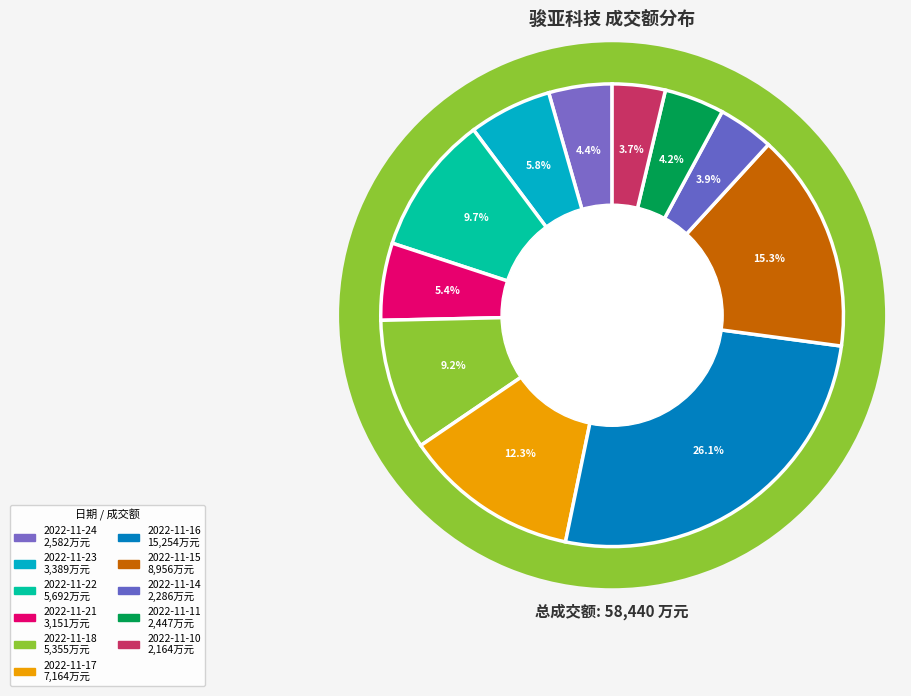

To the nearest percent, what portion does 2022-11-17 represent?

12%